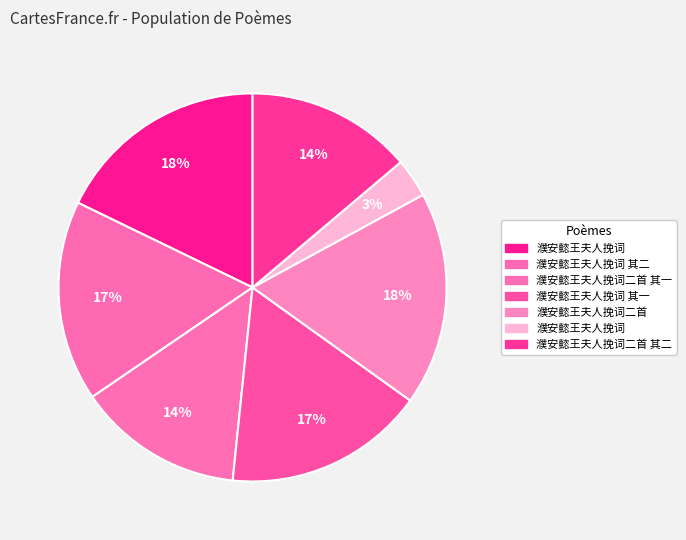

How many slices are in this pie chart?

7